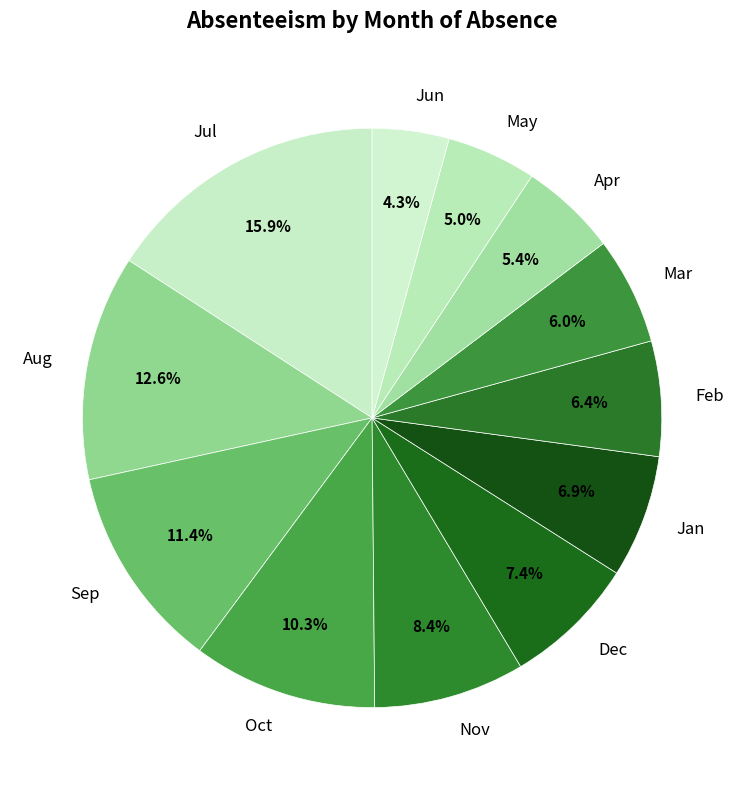

Is Apr the majority of the pie?

No